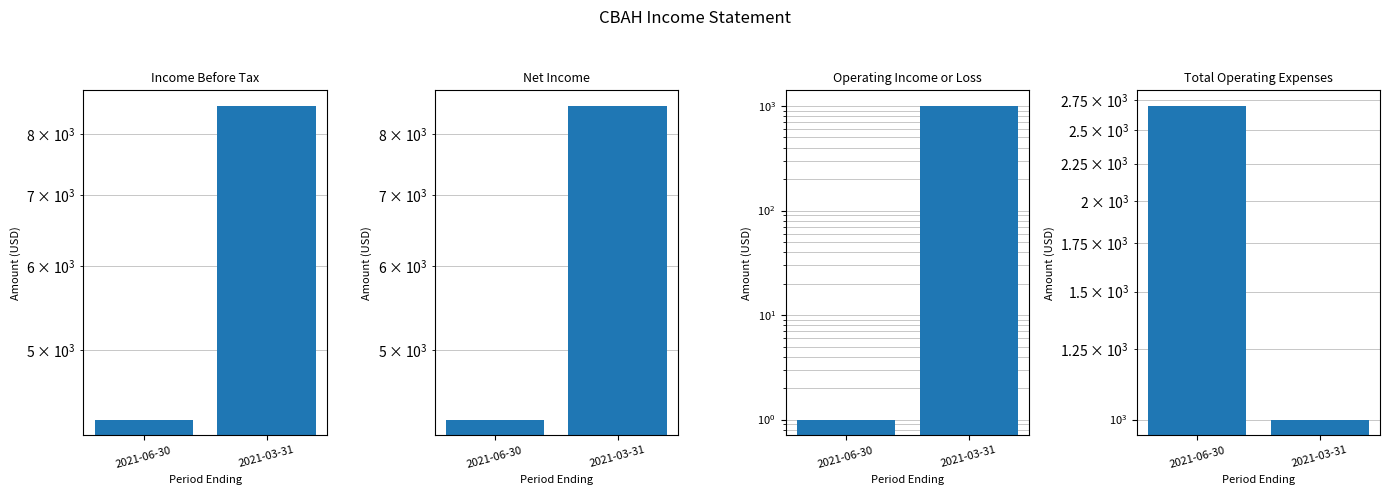

The Income Before Tax series shows 8500 at 2021-03-31. True or false?

True